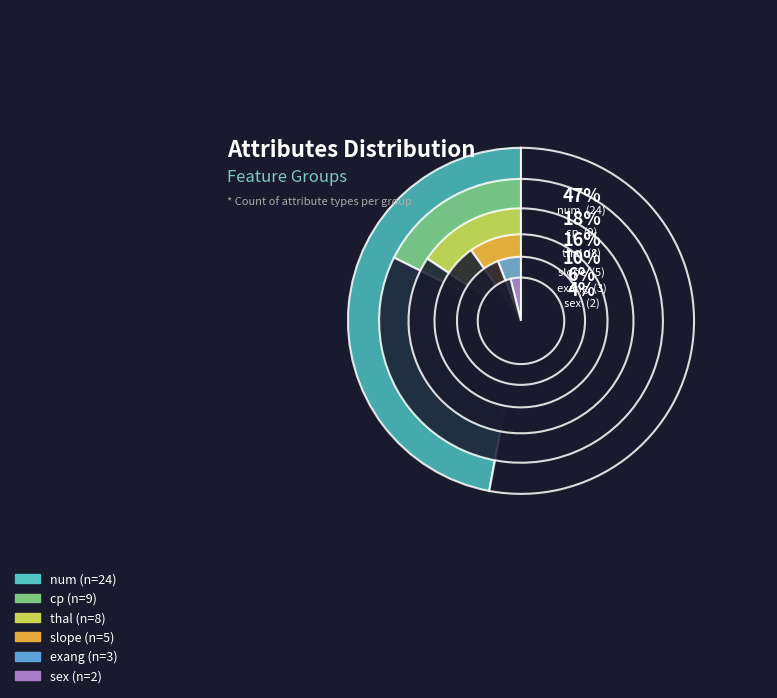

Approximately how many times larger is the value at sex compared to slope?

0.4